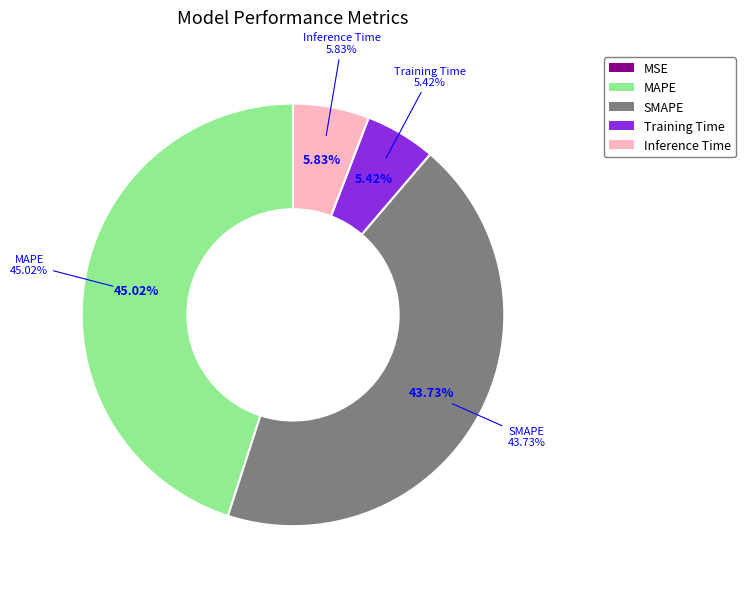

What is the smallest slice in the pie chart?

MSE